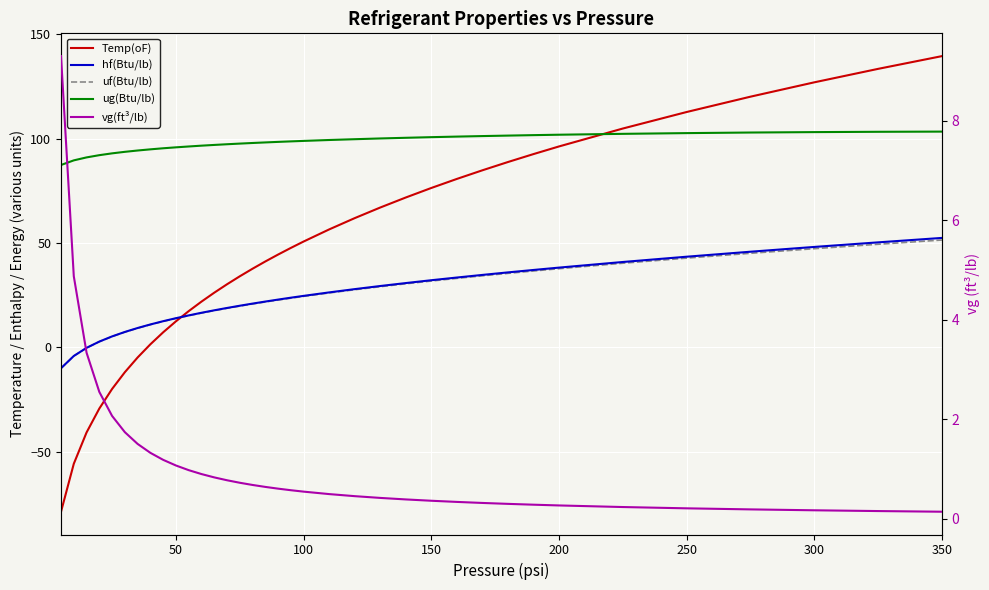

The hf(Btu/lb) series shows 87.6 at 34. True or false?

False